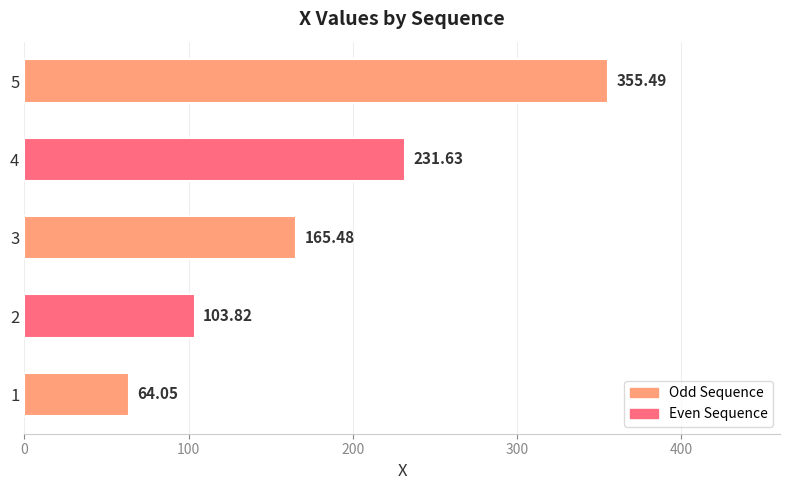

Rank the categories by value from highest to lowest.

5, 4, 3, 2, 1